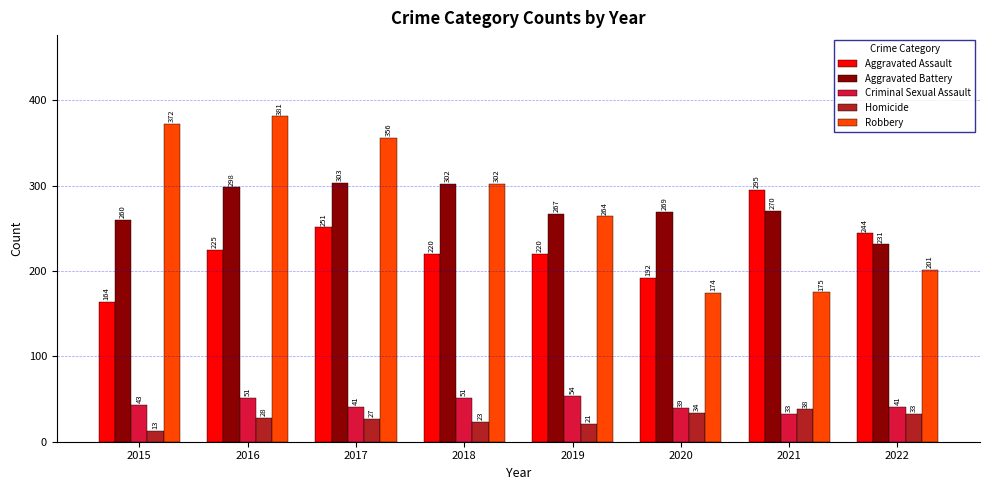

The value of Aggravated Battery at 2015 is 93. True or false?

False